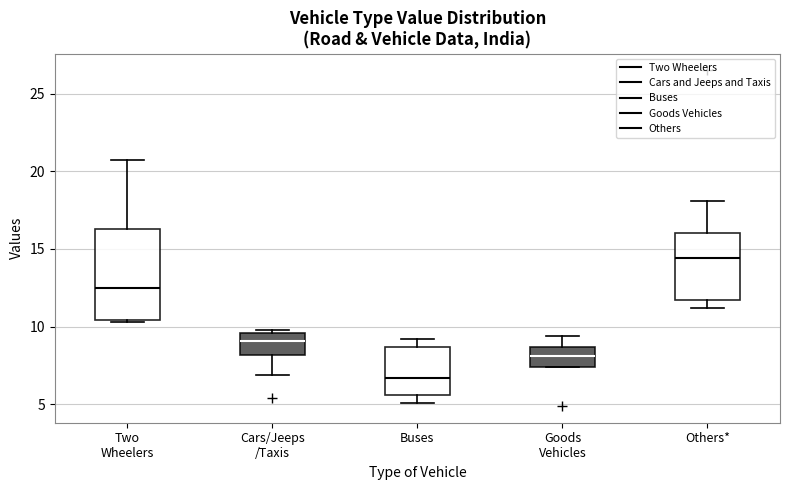

Where is the lower edge of the box for Buses on the y-axis? The values are not printed on the chart, so give them approximately, as read against the axis.

5.5